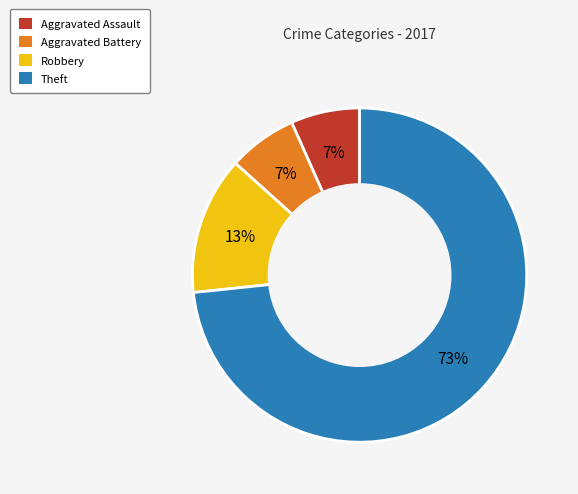

Do Aggravated Assault and Theft together represent more than half of the pie?

Yes